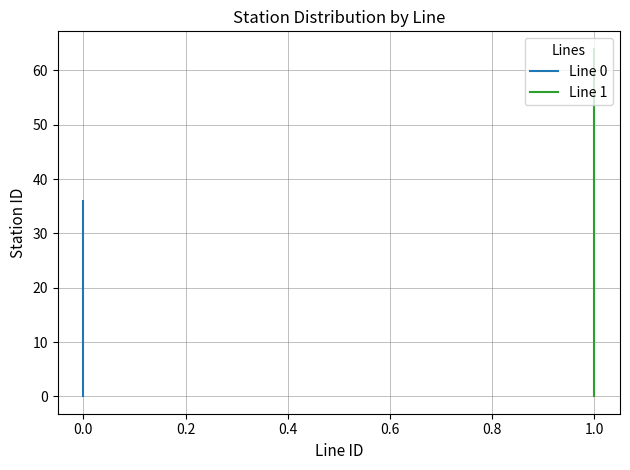

True or false: the data shows 11 at 0.0.

False